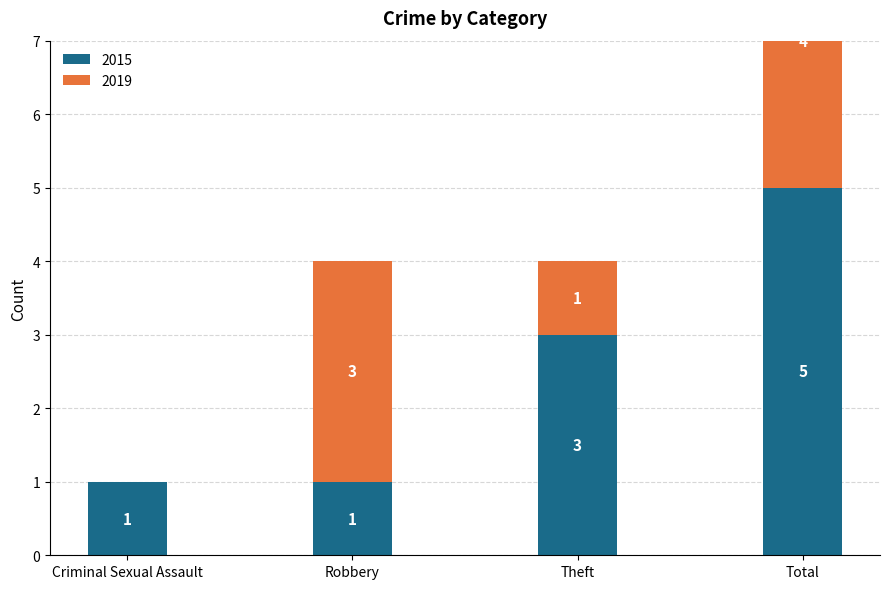

Read the 2019 value at Total.

4